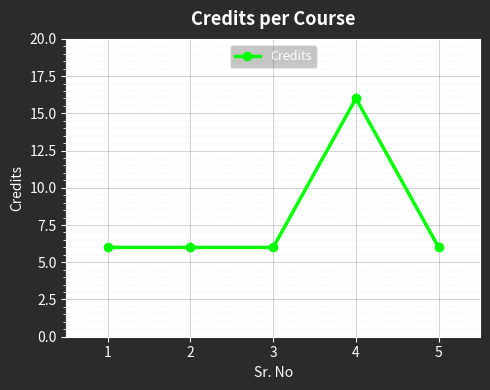

Does the chart display data point markers on the line(s)?

Yes